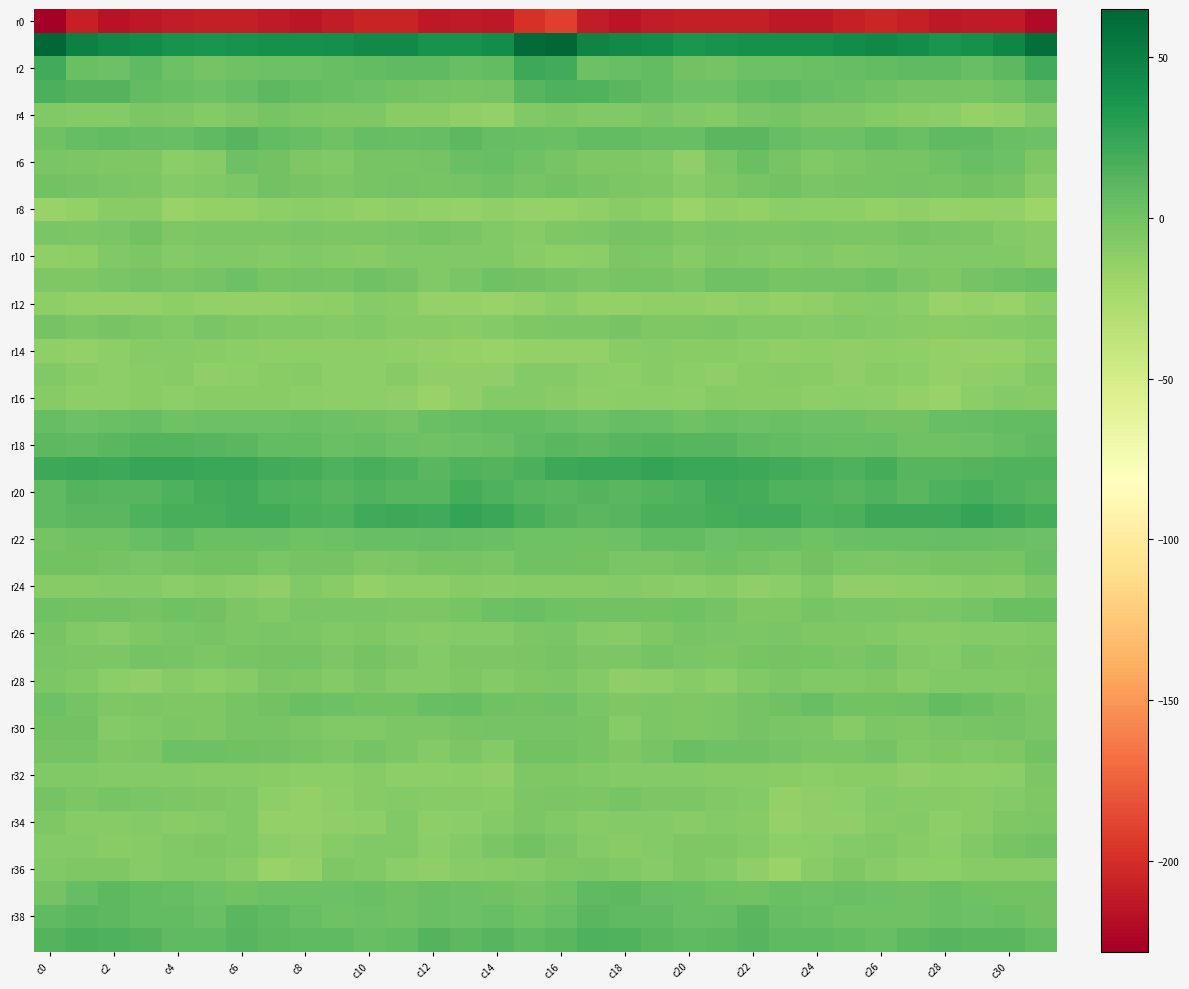

What is the smallest value displayed?

-228.3